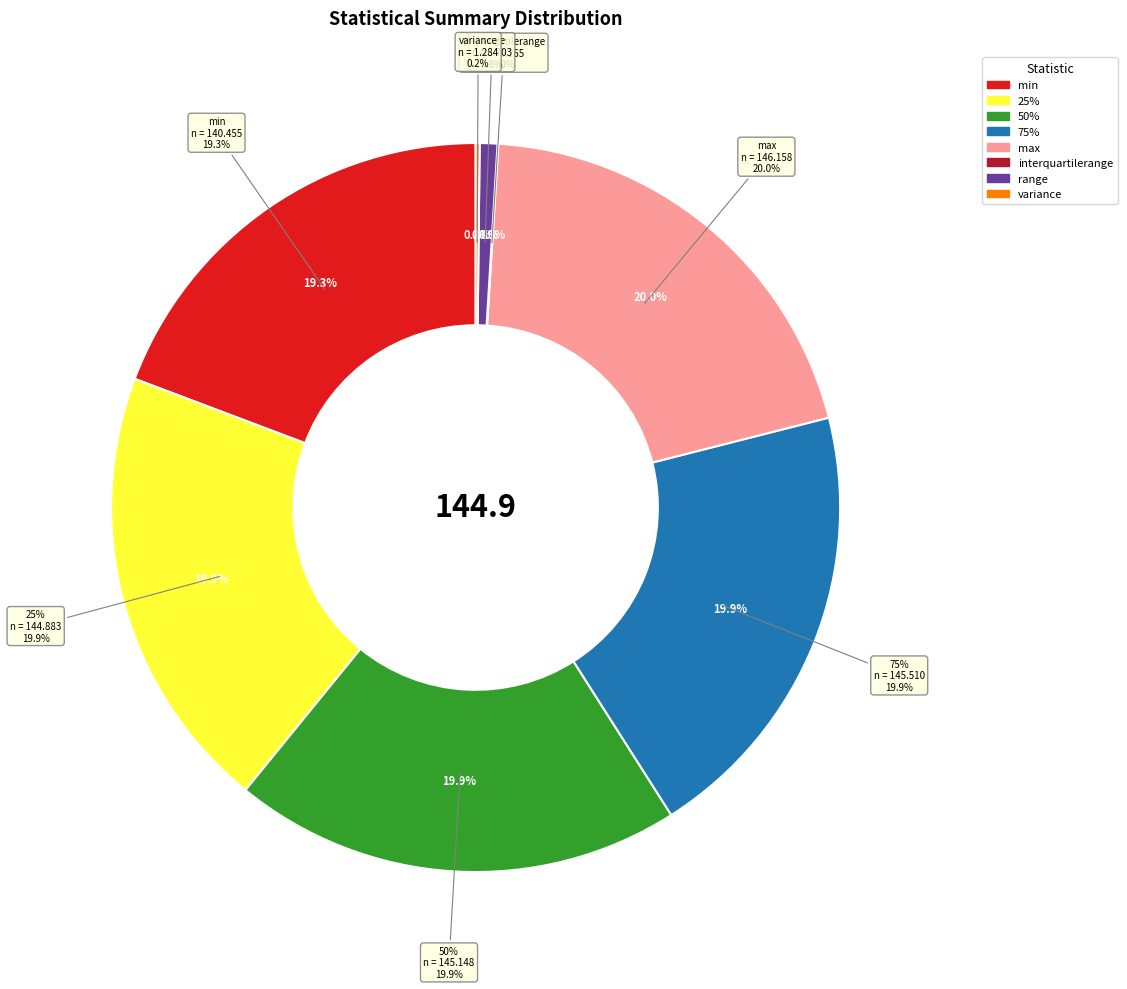

How many slices are in this pie chart?

8